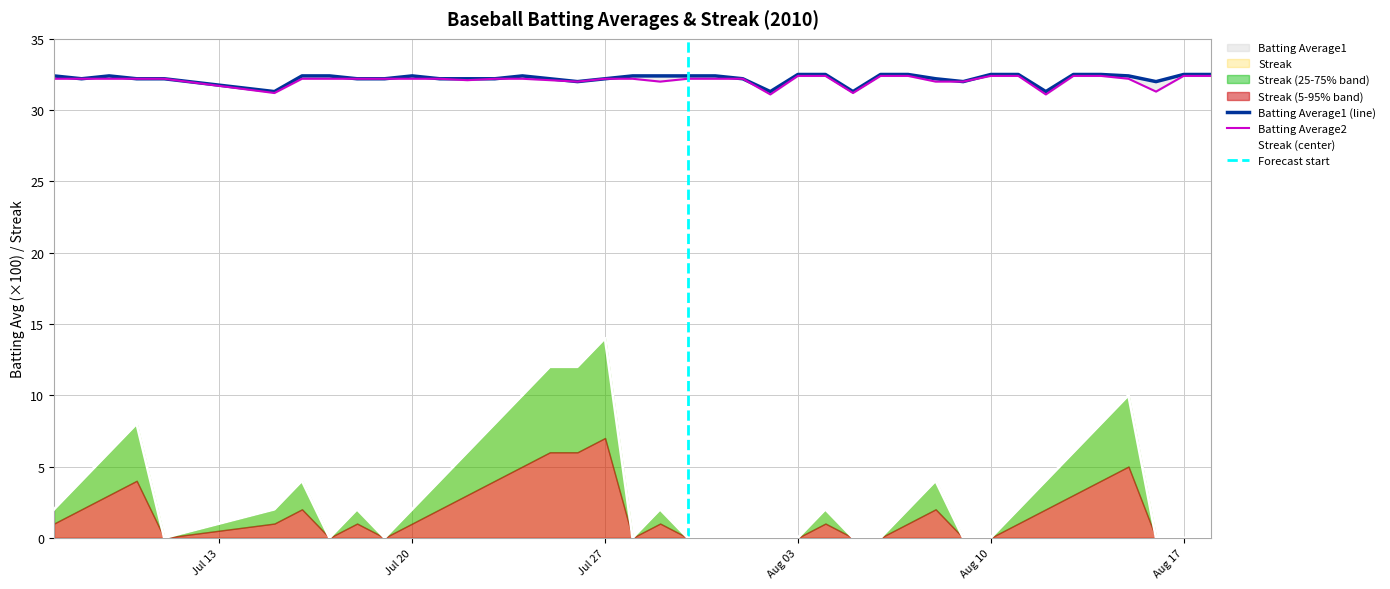

Which series has the widest spread of values?

Streak